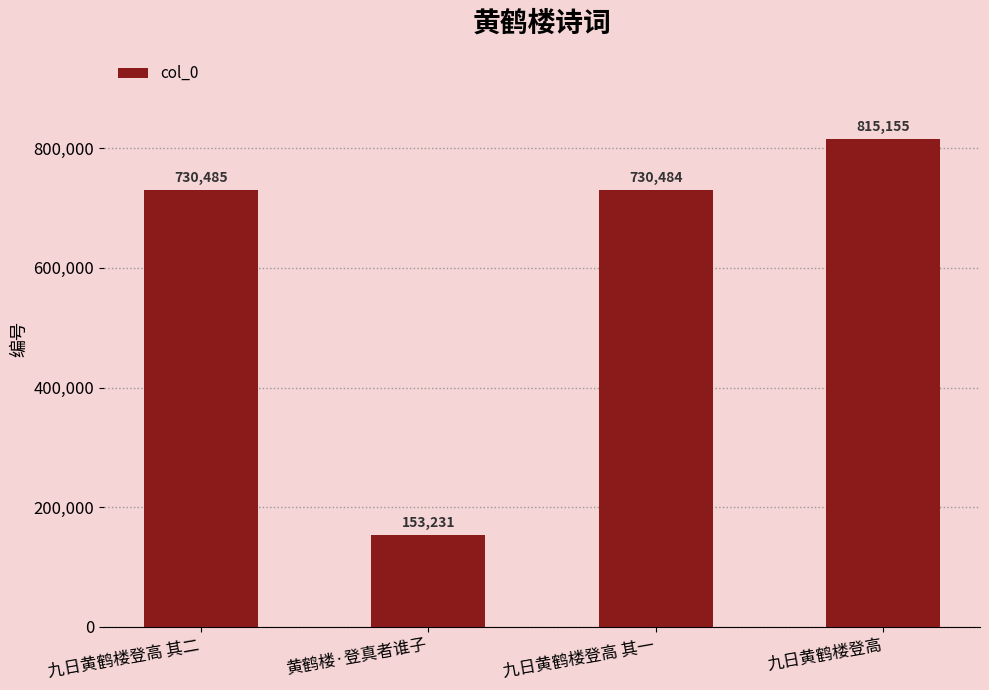

List the labels in order of value, largest first.

九日黄鹤楼登高, 九日黄鹤楼登高 其二, 九日黄鹤楼登高 其一, 黄鹤楼·登真者谁子